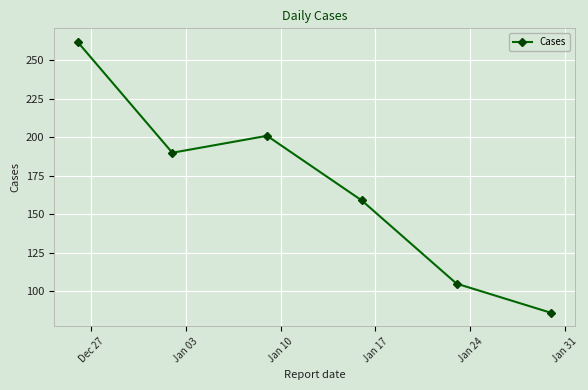

How many values are below 190?

3